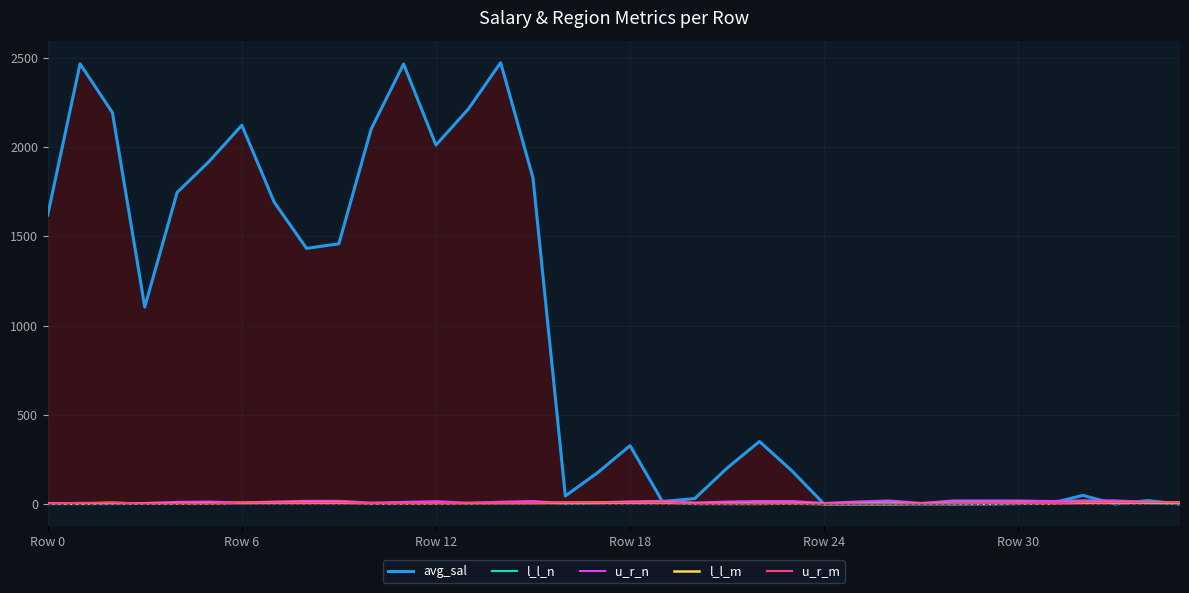

How many times do l_l_n and l_l_m cross each other?

10